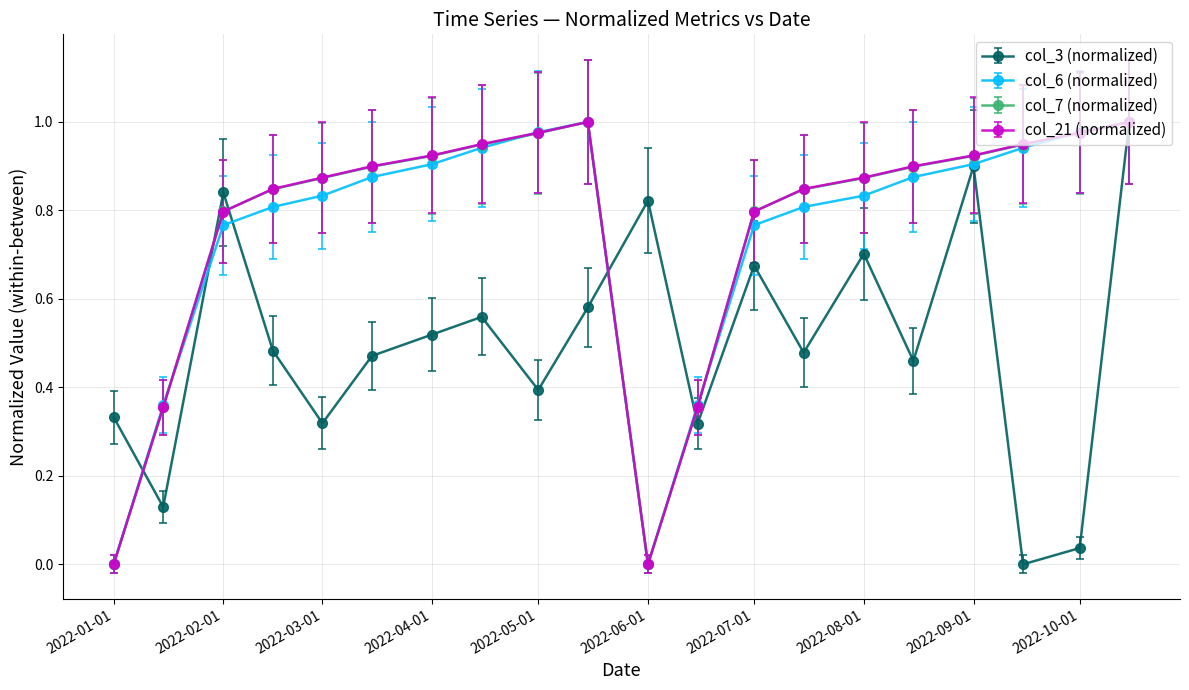

In col_3 (normalized), how many points are lower than both neighbors (excluding endpoints)?

7